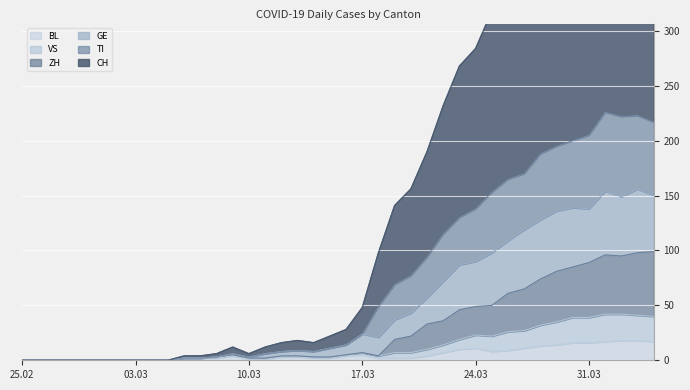

The ZH series shows -40 at 2020-02-29. True or false?

False